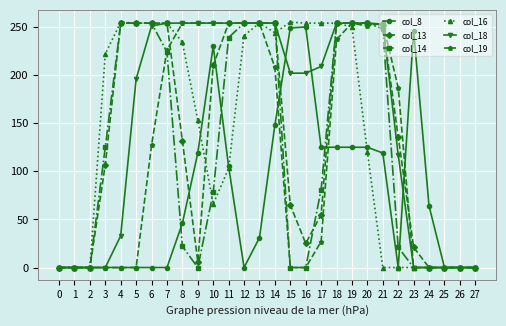

What is the greatest value displayed?

255